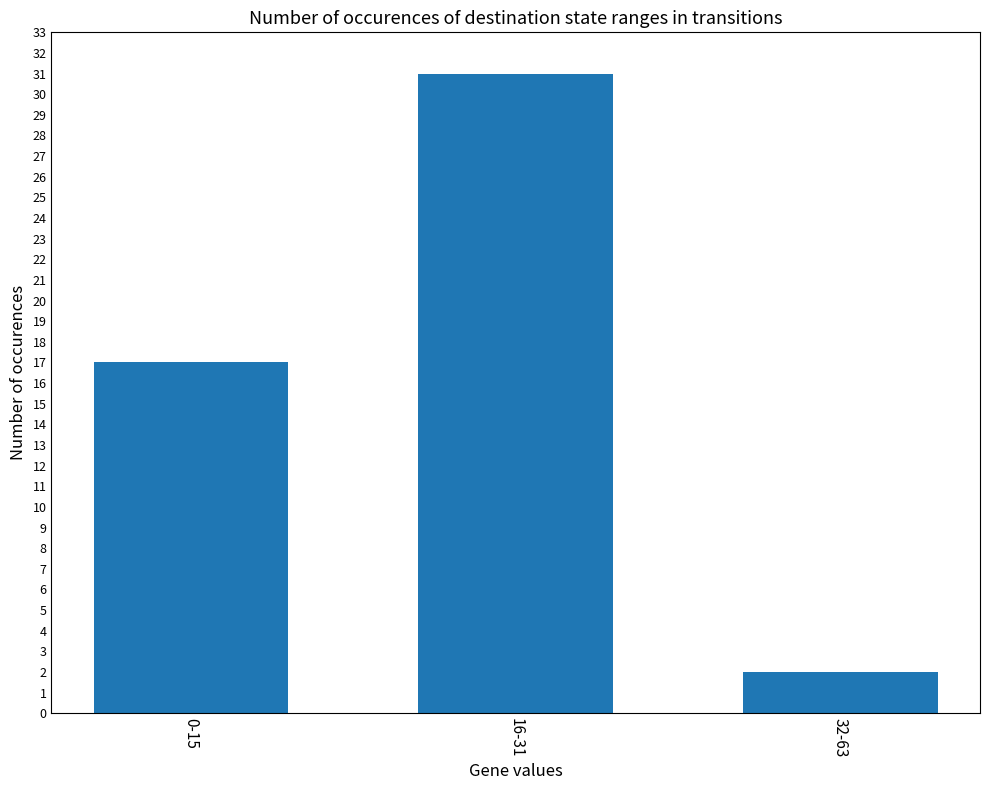

How many categories are shown in the chart?

3